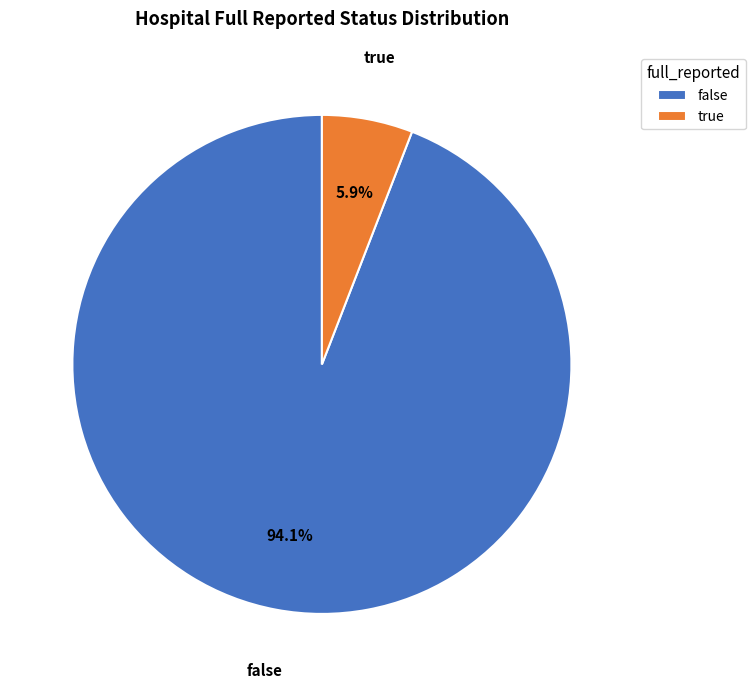

Is there a majority slice in this chart?

Yes